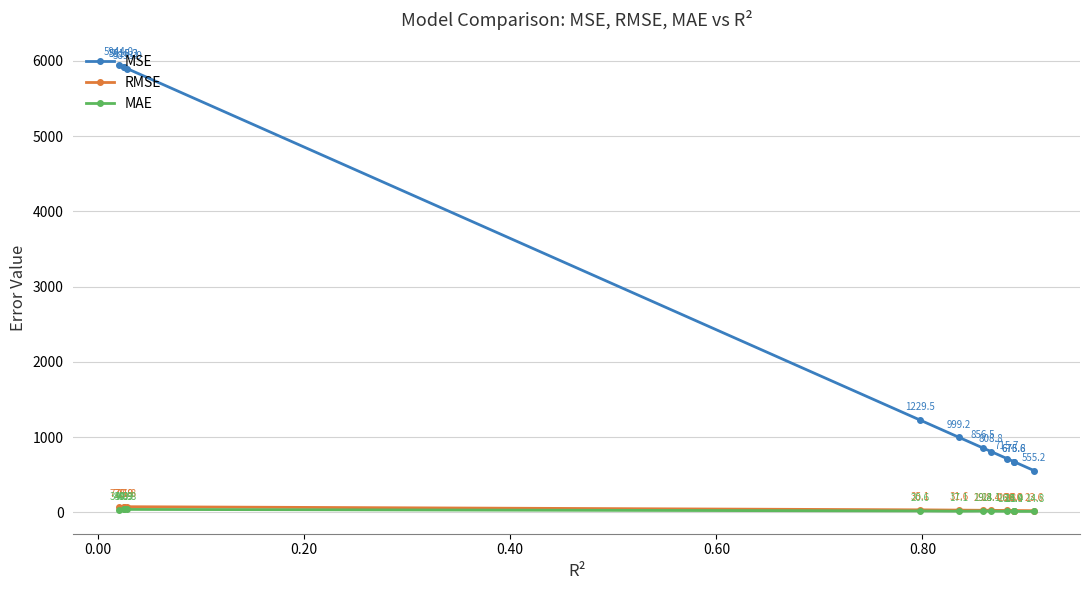

What is the sum of all MAE values?

294.7